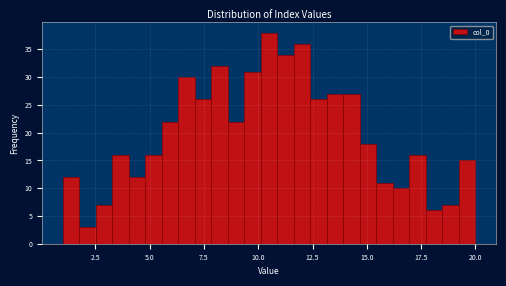

Around what value on the x-axis is the tallest bar? Give the approximate position of its centre, as read against the axis.

10.5